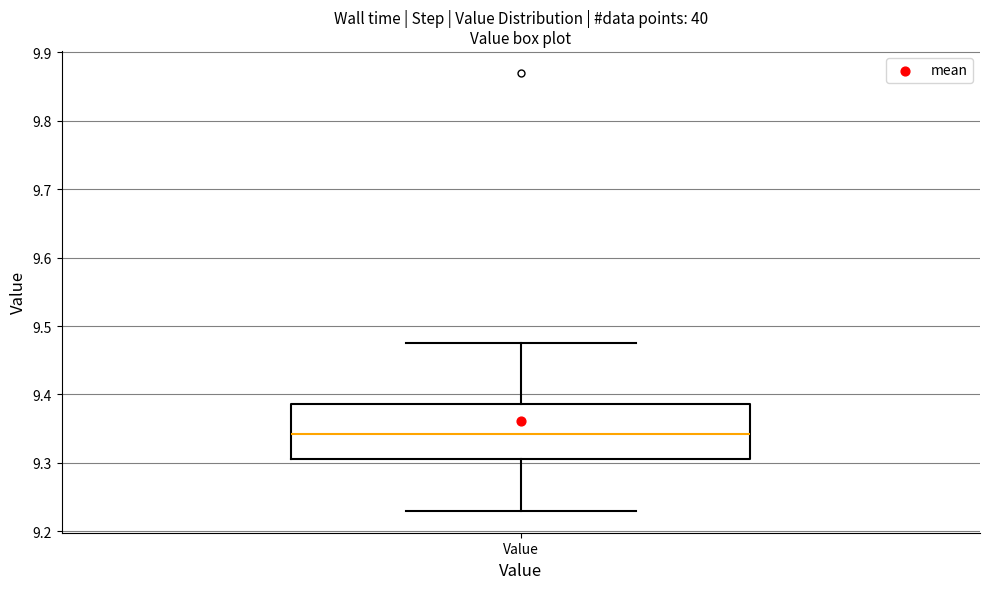

Transcribe this box plot: give where the median line is, the range the box spans, and where the two whiskers end, as read against the y-axis. The values are not printed on the chart, so give them approximately, as read against the axis.

median 9.34, box 9.31 to 9.39, whiskers 9.23 to 9.48